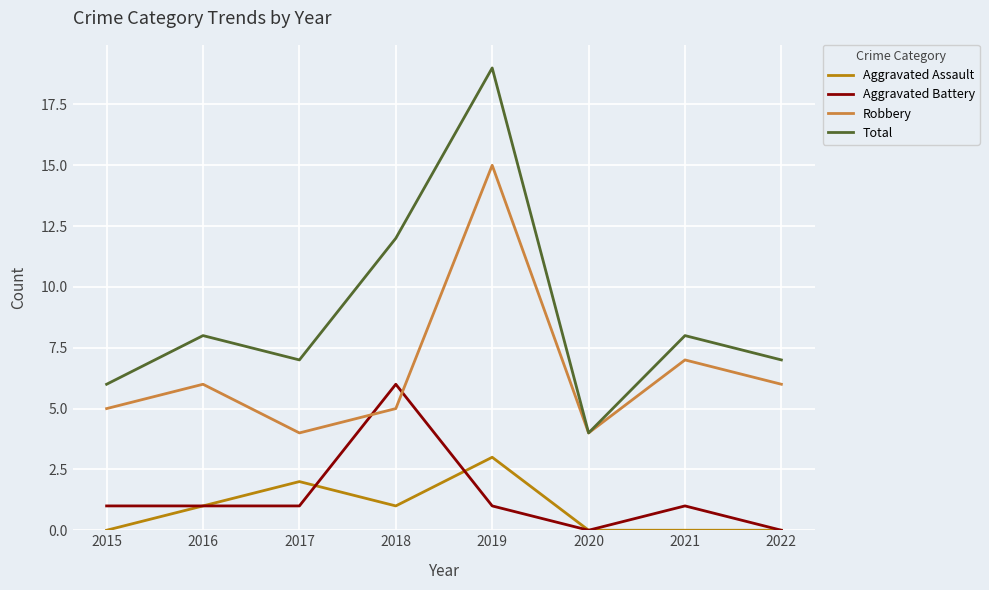

What is the maximum value shown in the chart?

19